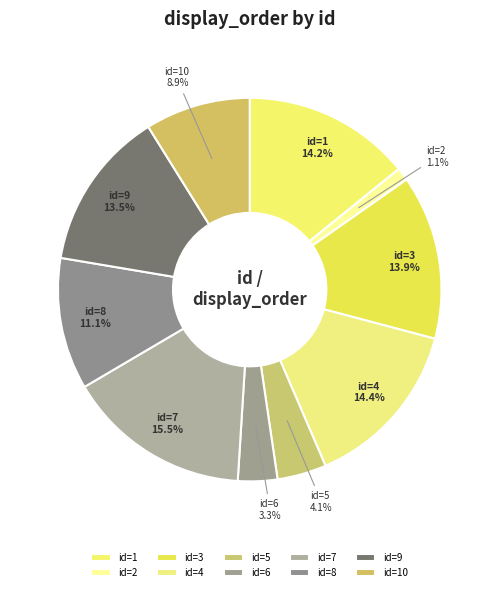

Is there a majority slice in this chart?

No